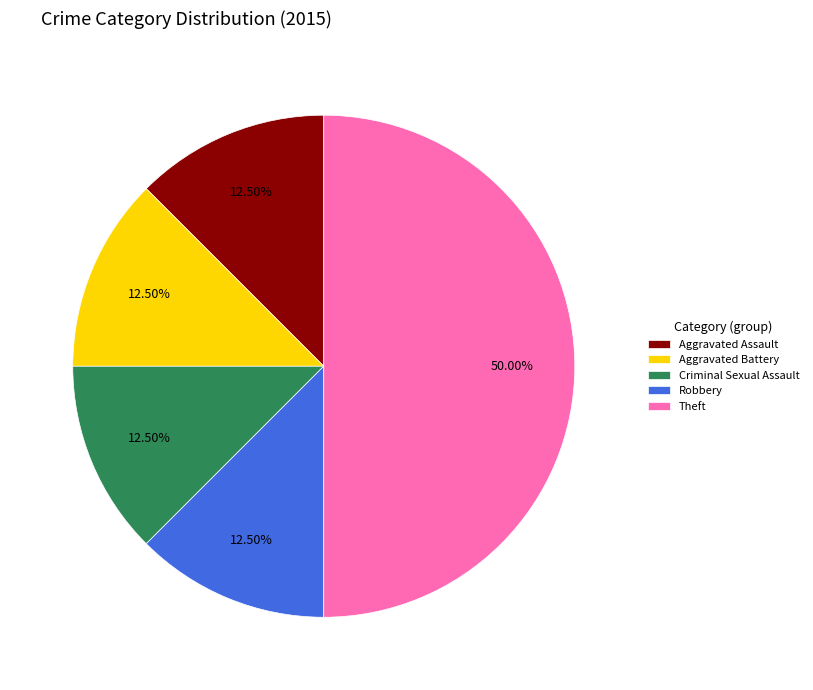

Between Robbery and Theft, which is larger?

Theft